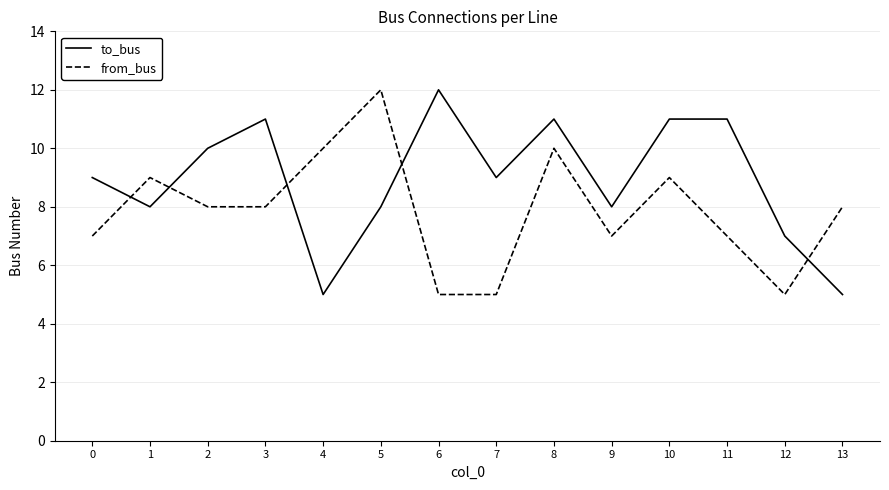

List the series in order of their overall mean, lowest first.

from_bus, to_bus